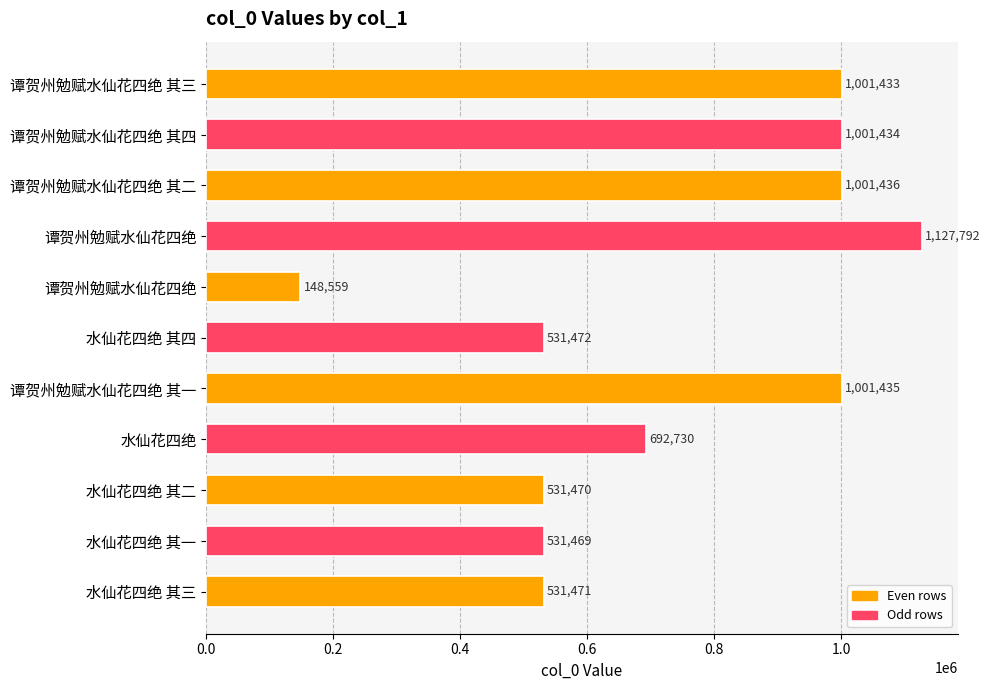

How many data points does each series have?

11